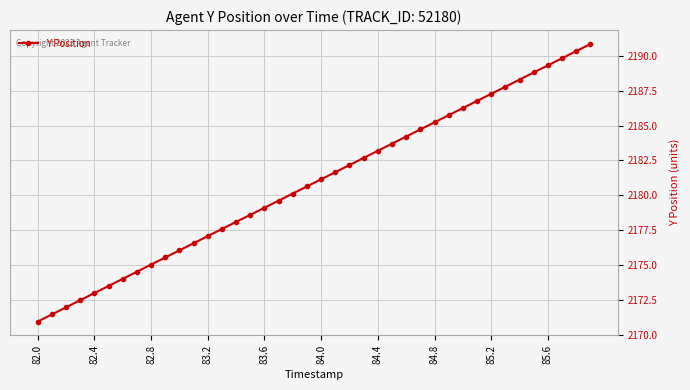

What is the greatest value displayed?

2190.8